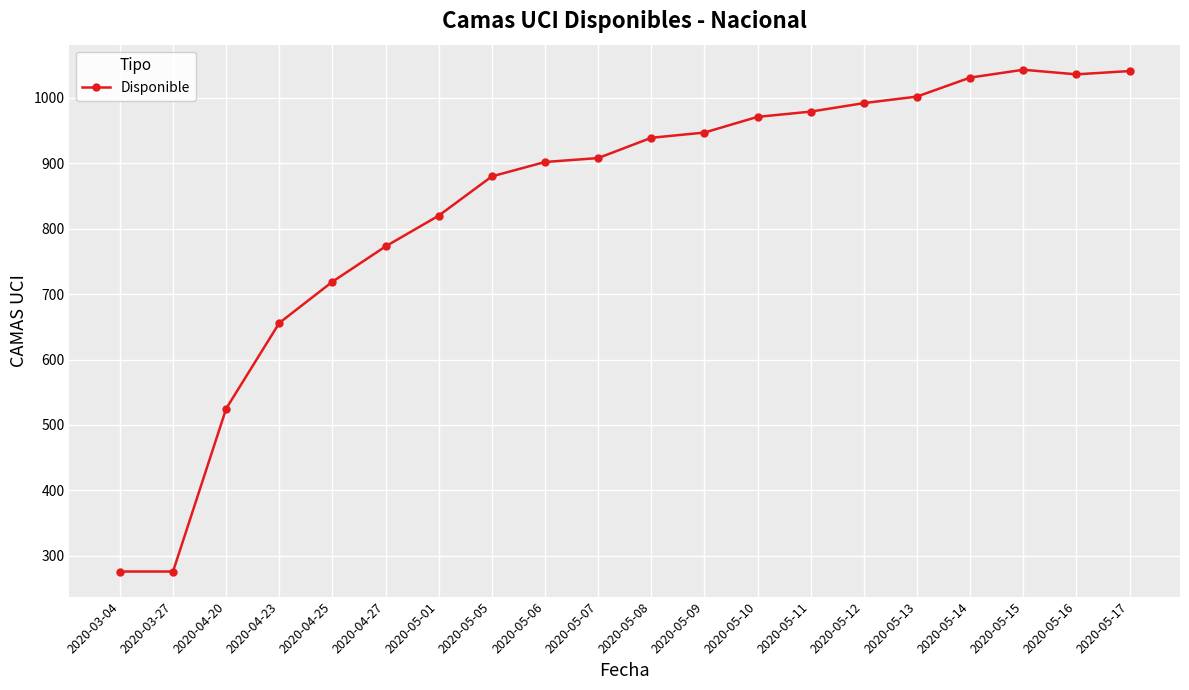

What is the sum of all values?

16716